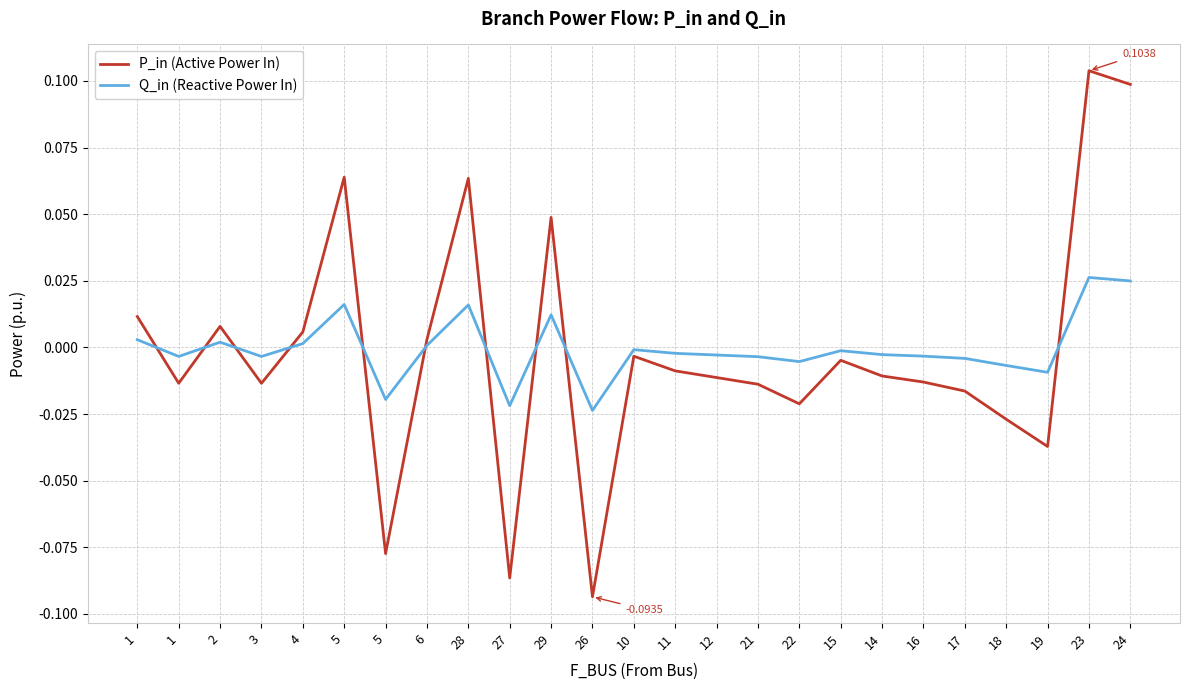

The value of Q_in (Reactive Power In) at 29 is 0.0. True or false?

True